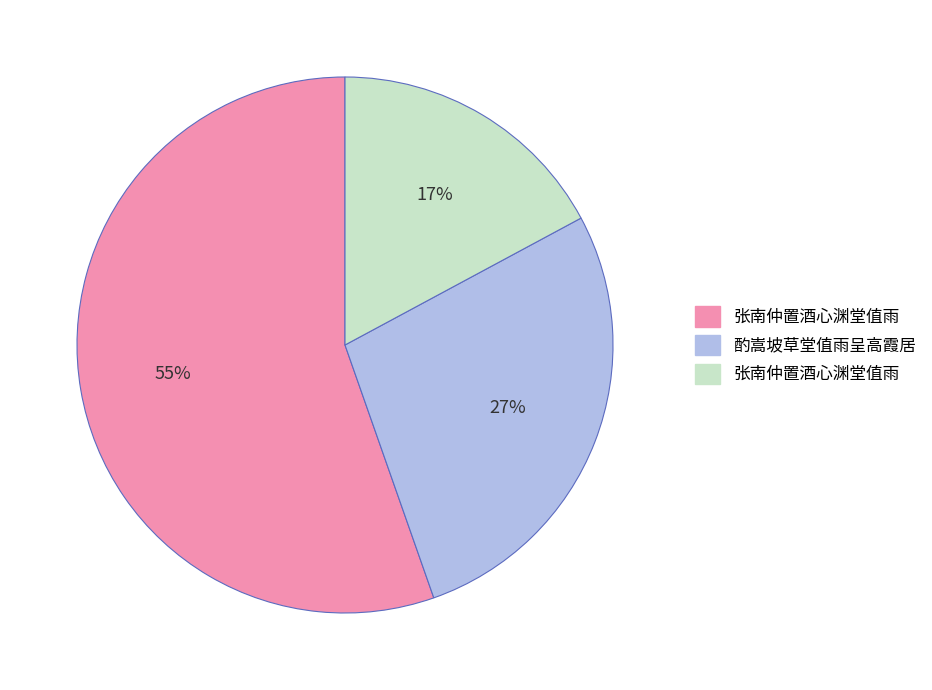

To the nearest percent, what is the difference between the largest and smallest slice percentages?

38%